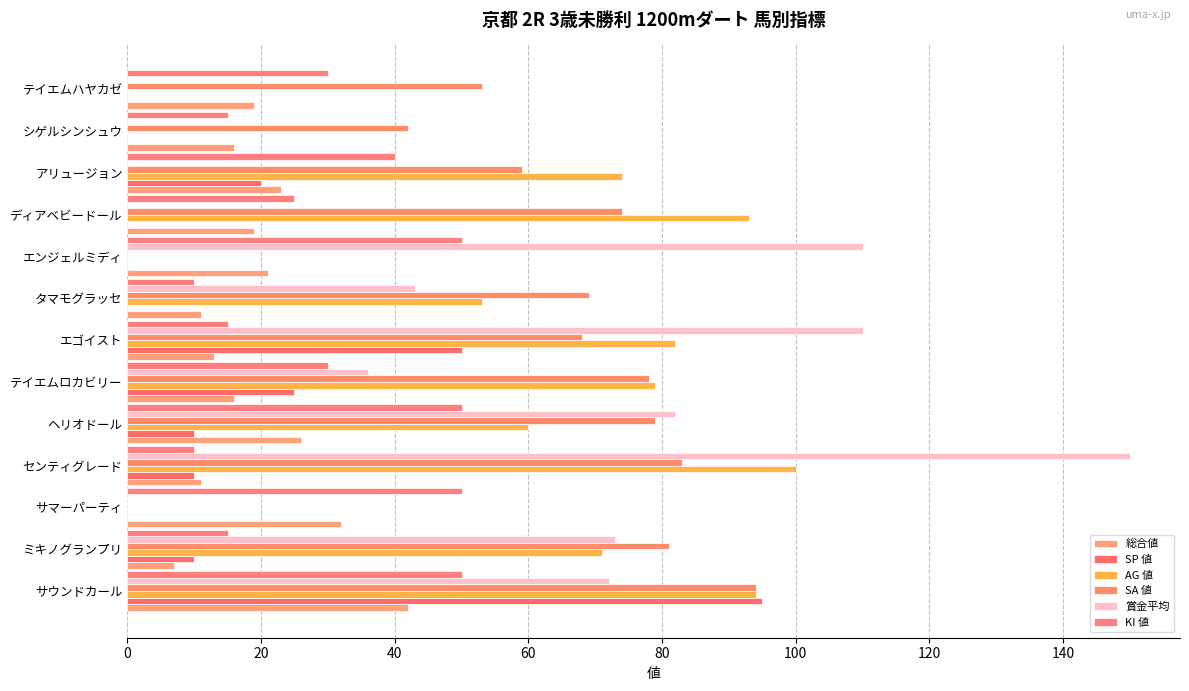

What is the value of the 総合値 bar at the 1st from the left?

42